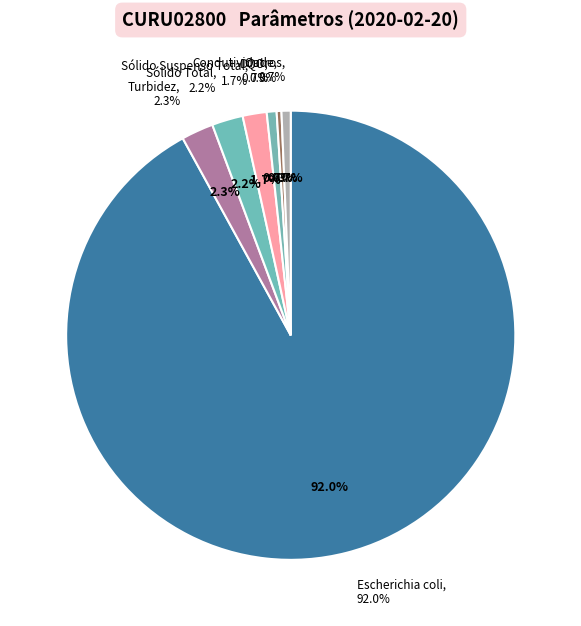

What percentage is the Turbidez slice, to the nearest percent?

2%